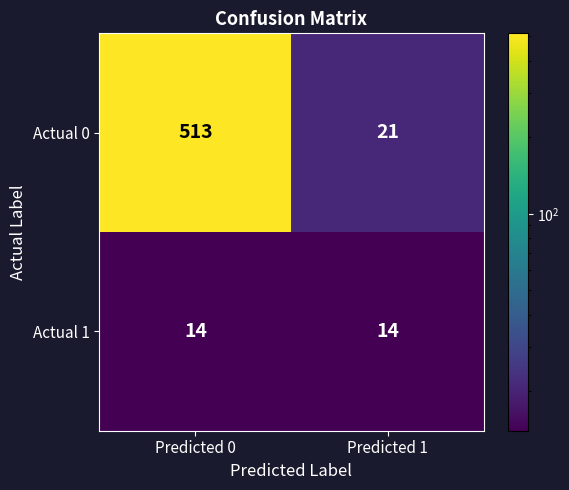

What is the lowest value of the Actual 0 series?

21